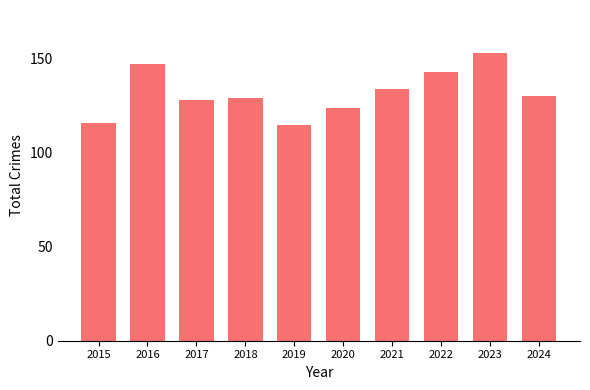

Approximately how many times larger is the value at 2018 compared to 2016?

0.9